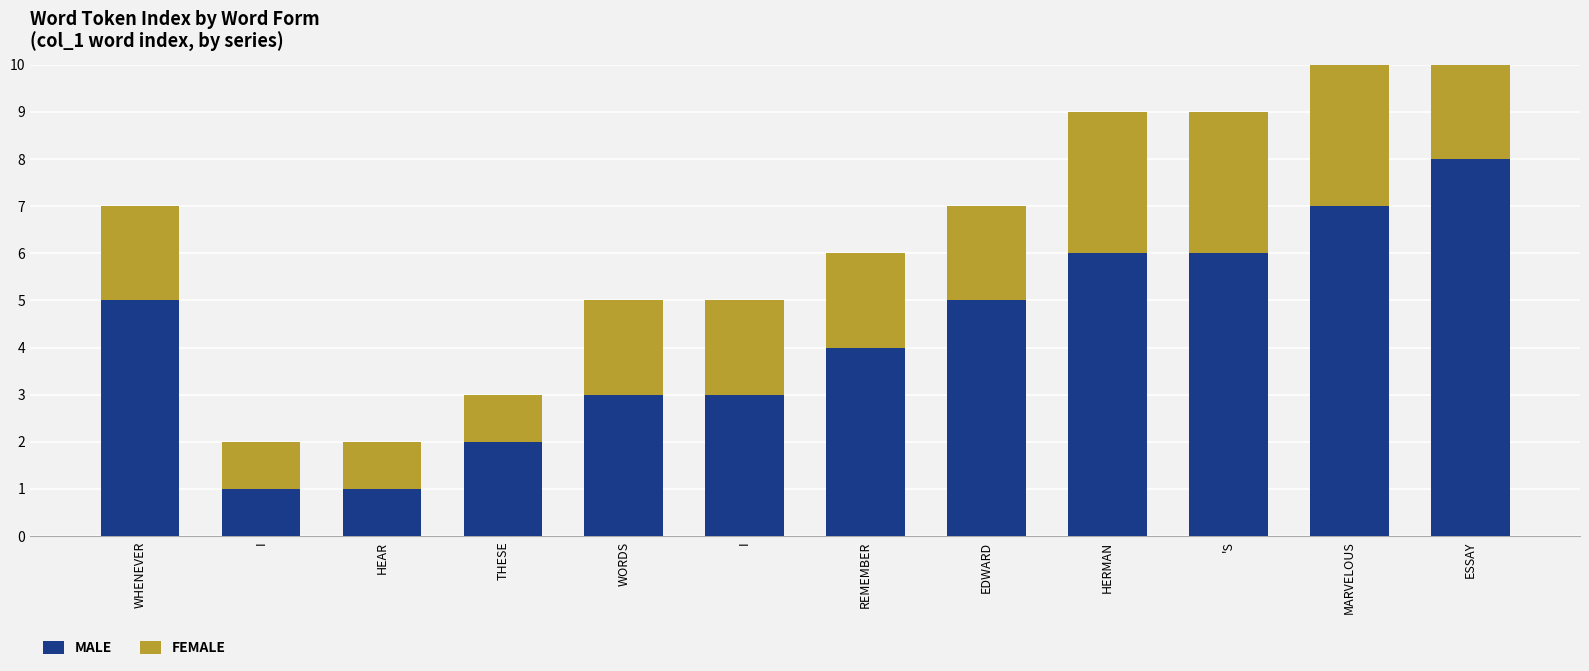

Which series has the largest total across all categories?

MALE